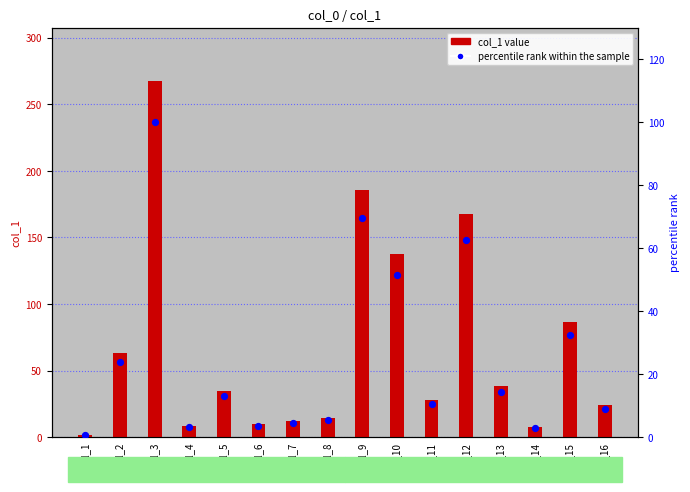

Which series reaches the maximum Y coordinate?

col_1